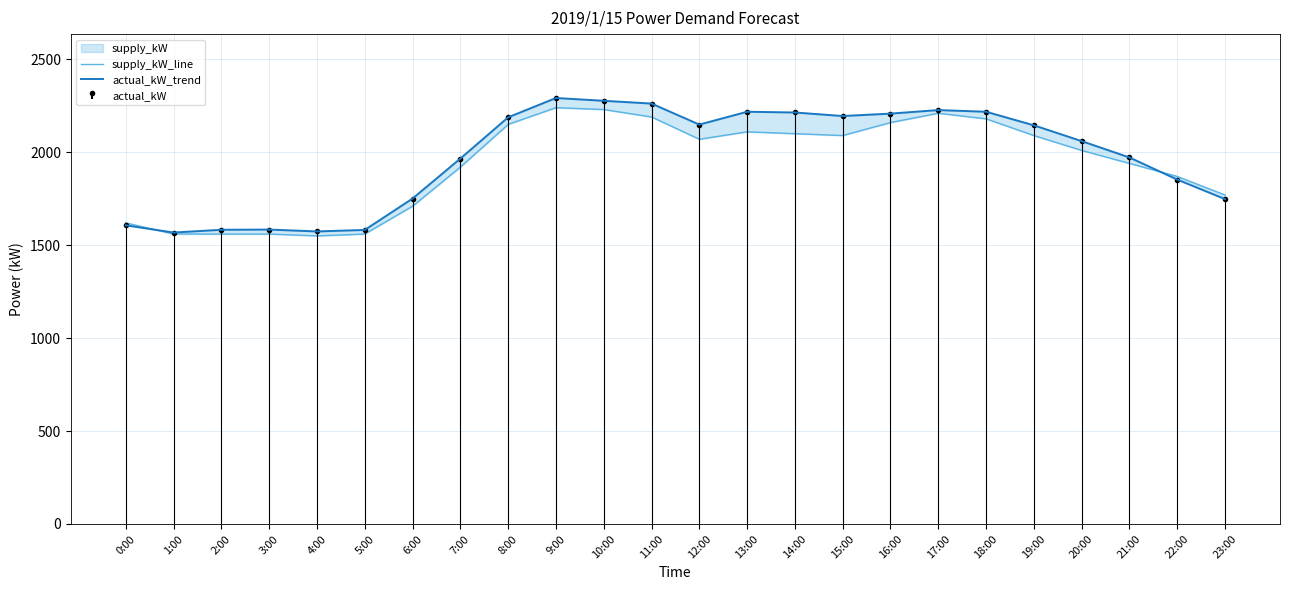

At which category does supply_kW_line reach its first local peak?

9:00